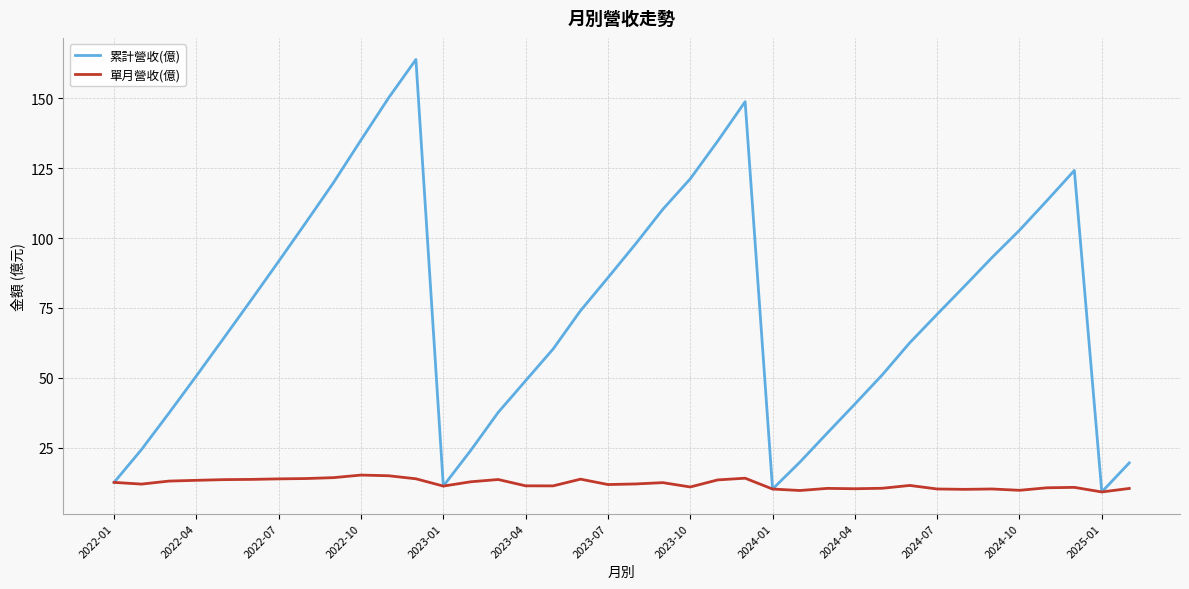

List the series in order of their peak value, highest first.

累計營收(億), 單月營收(億)